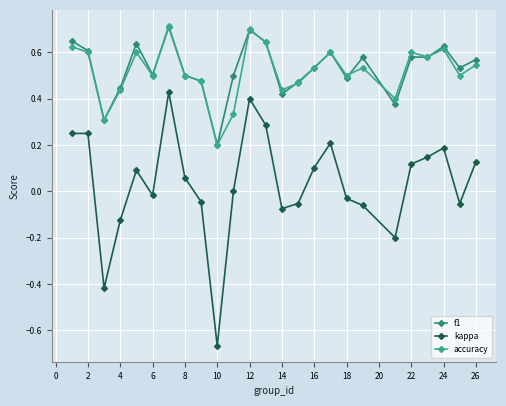

Which series has the widest spread of values?

kappa